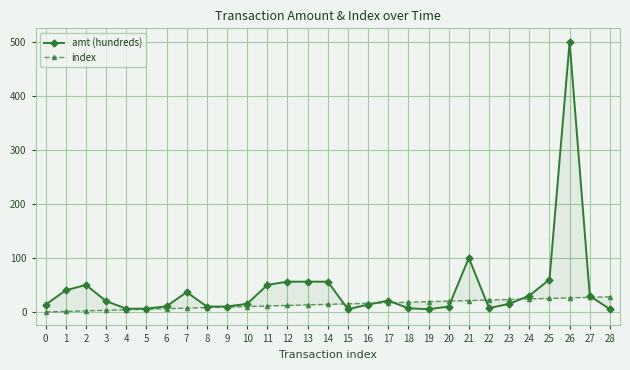

Reading left to right, extract all data points from this chart.

amt (hundreds): 13.5	40.0	50.0	20.0	6.0	6.0	10.5	36.6	10.0	10.0	15.0	50.0	56.0	56.0	56.0	5.0	13.5	21.1	6.7	5.0	9.8	100.0	7.0	15.0	30.0	60.0	500.0	29.6	5.0
index: 0.0	1.0	2.0	3.0	4.0	5.0	6.0	7.0	8.0	9.0	10.0	11.0	12.0	13.0	14.0	15.0	16.0	17.0	18.0	19.0	20.0	21.0	22.0	23.0	24.0	25.0	26.0	27.0	28.0